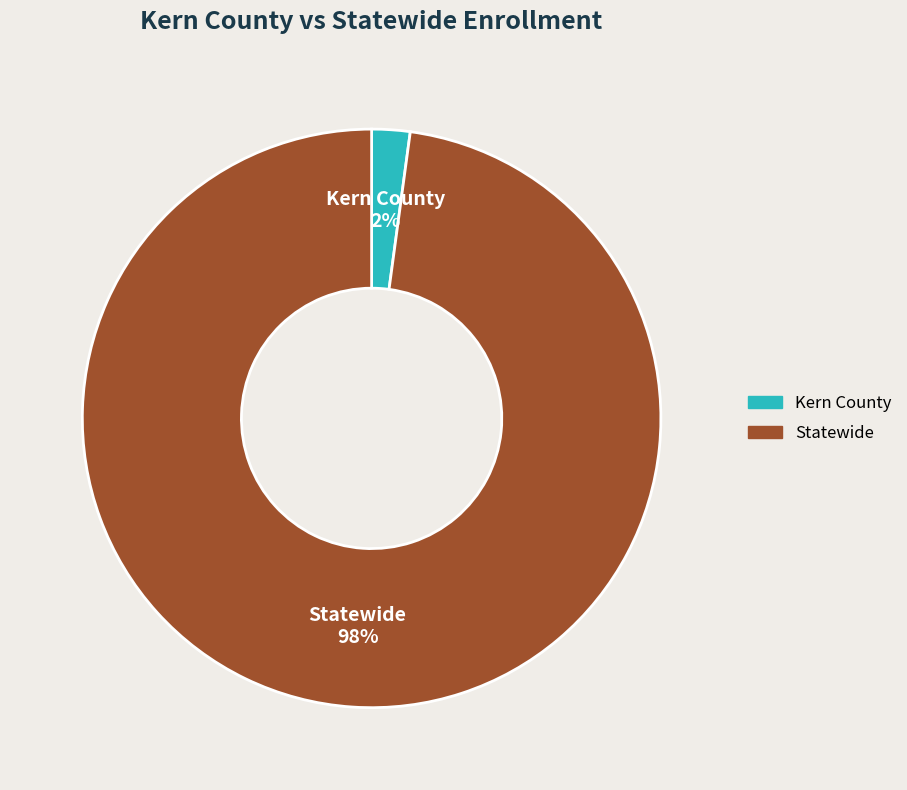

Between Kern County and Statewide, which is larger?

Statewide